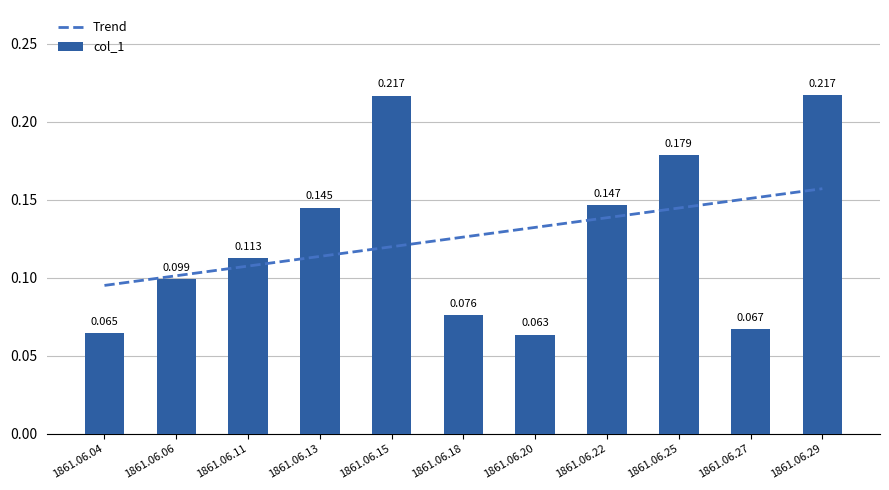

How many col_1 values are between 0 and 1?

11